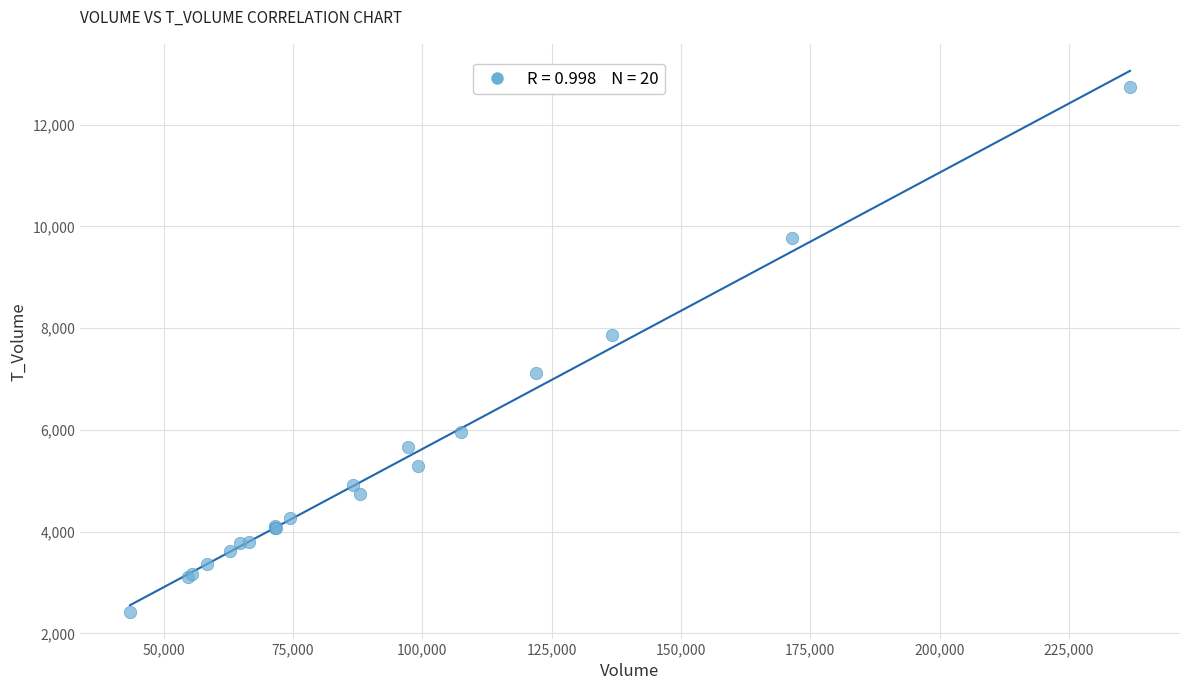

What Y value in the scatter plot is closest to 7585?

7869